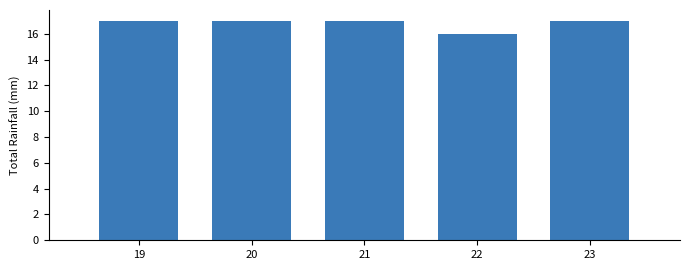

Reading right to left, extract all data points from this chart.

23=17	22=16	21=17	20=17	19=17